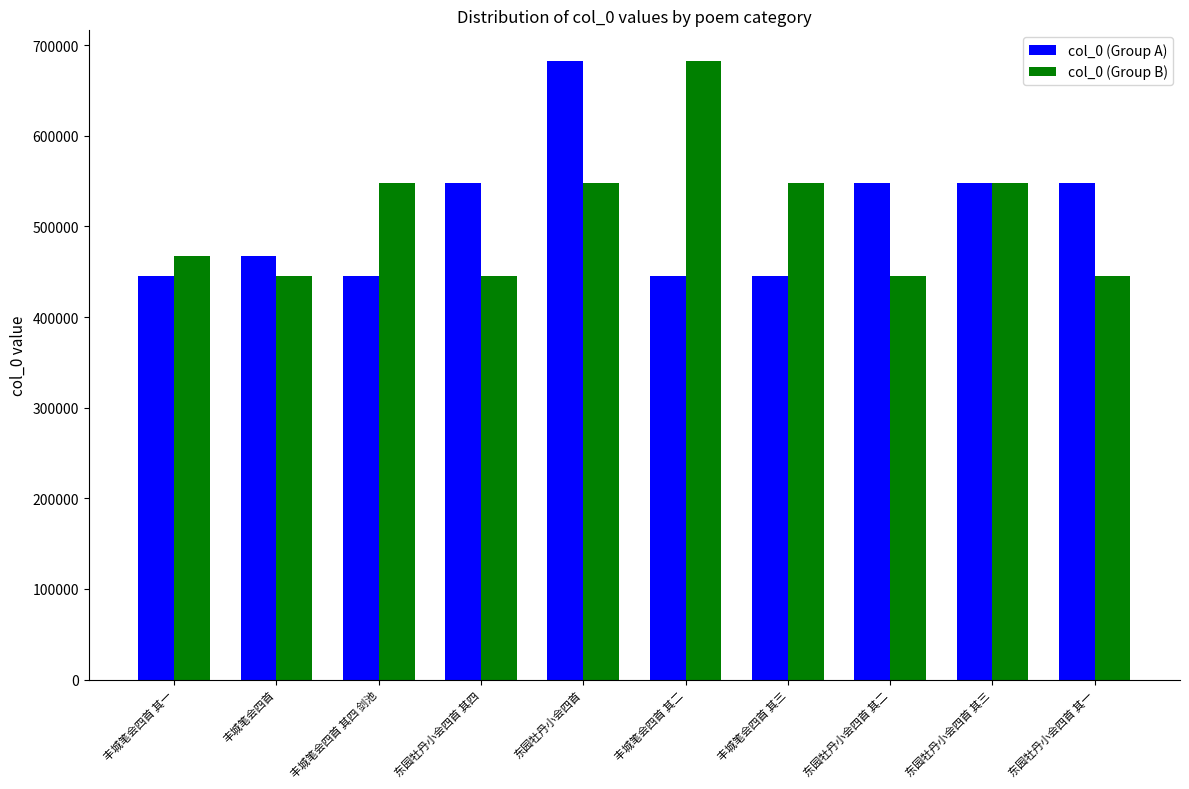

What is the spread (max minus min) of values at 丰城笔会四首?

21588